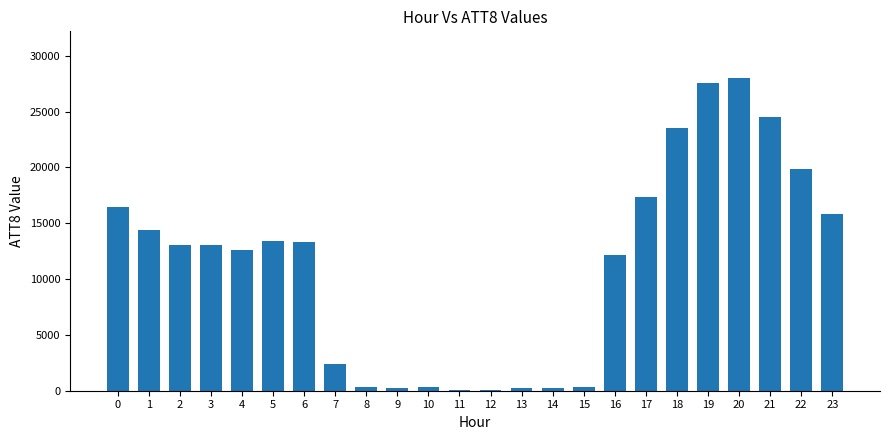

The value at 6 is 13300. True or false?

True